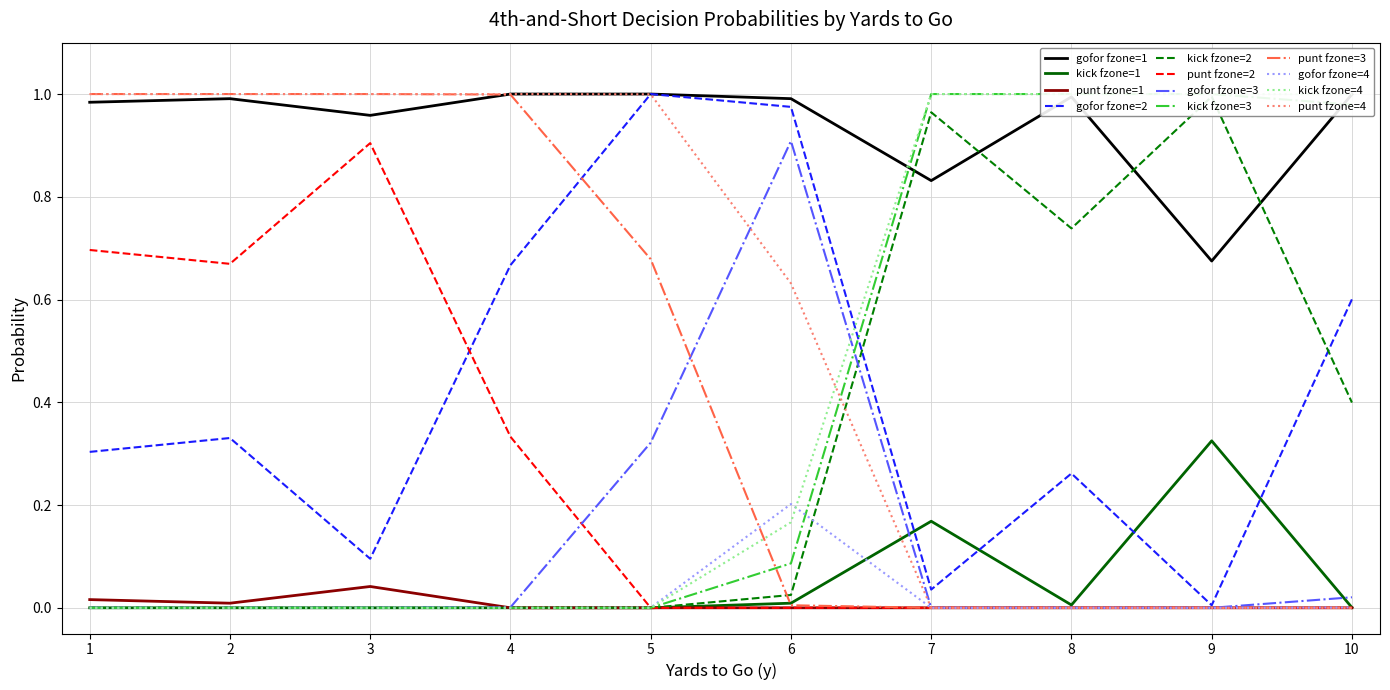

The punt fzone=2 series shows 0.0 at 10. True or false?

True